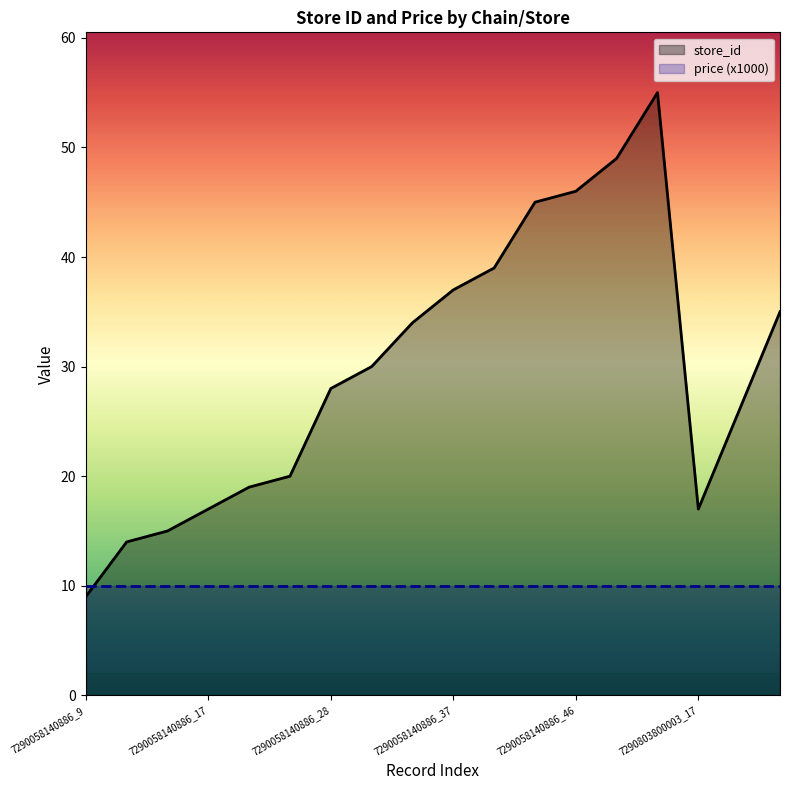

Which category has the highest value across all series?

7290058140886_55